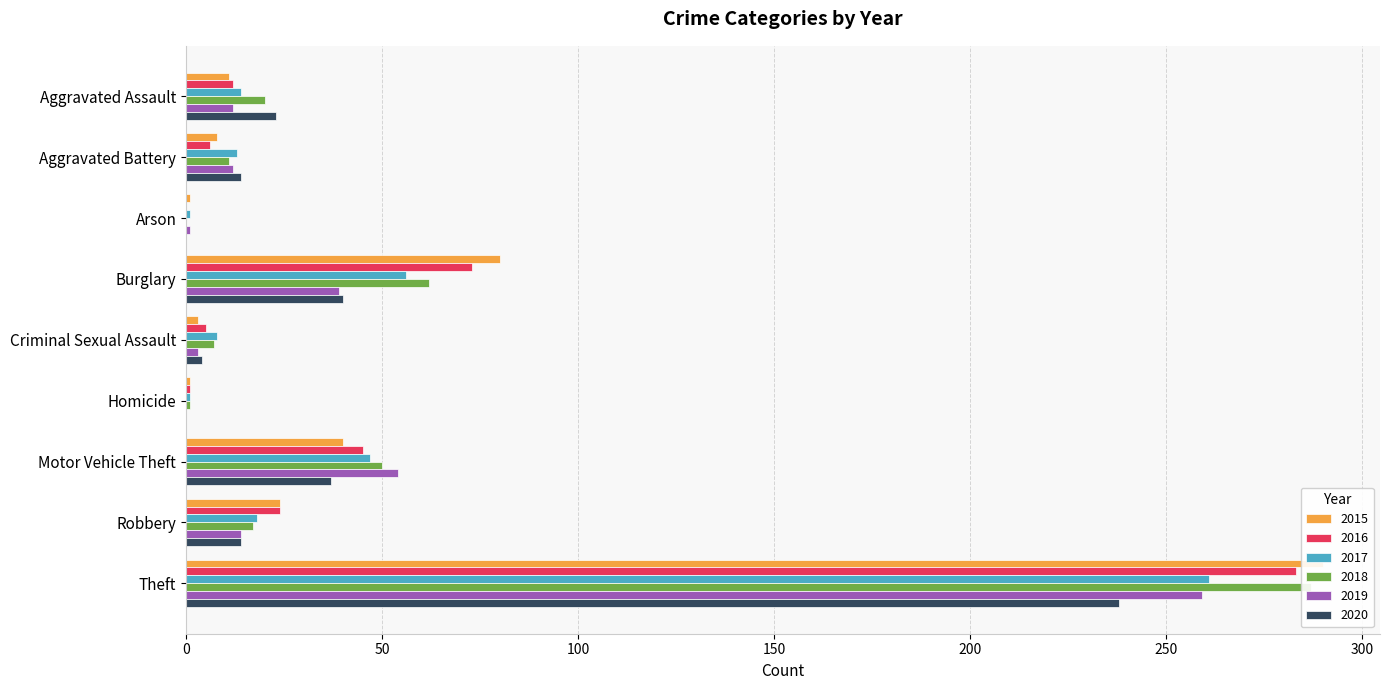

At which label does 2019 first exceed 12?

Burglary